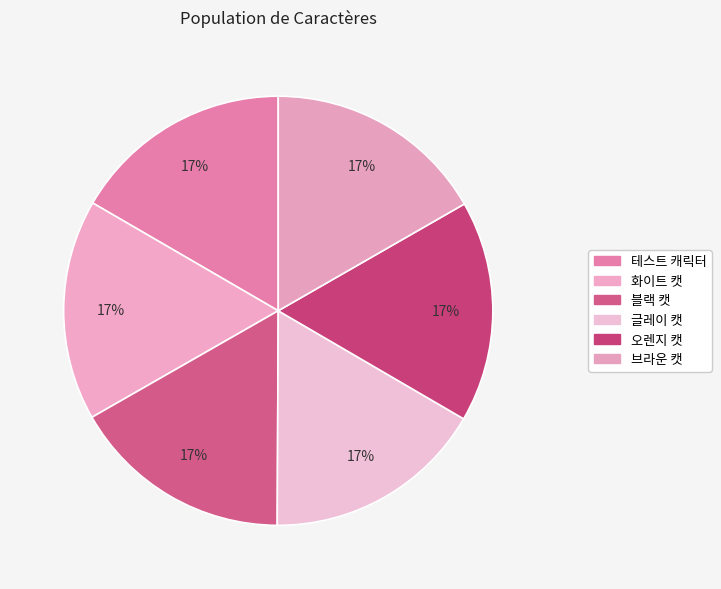

How many segments does this pie chart have?

6